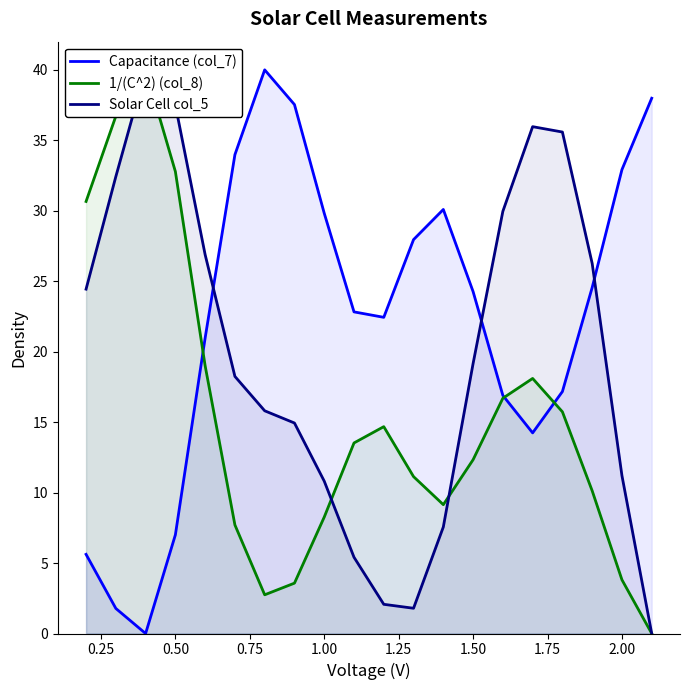

What is the difference between the maximum and minimum values in the Solar Cell col_5 series?

40.0